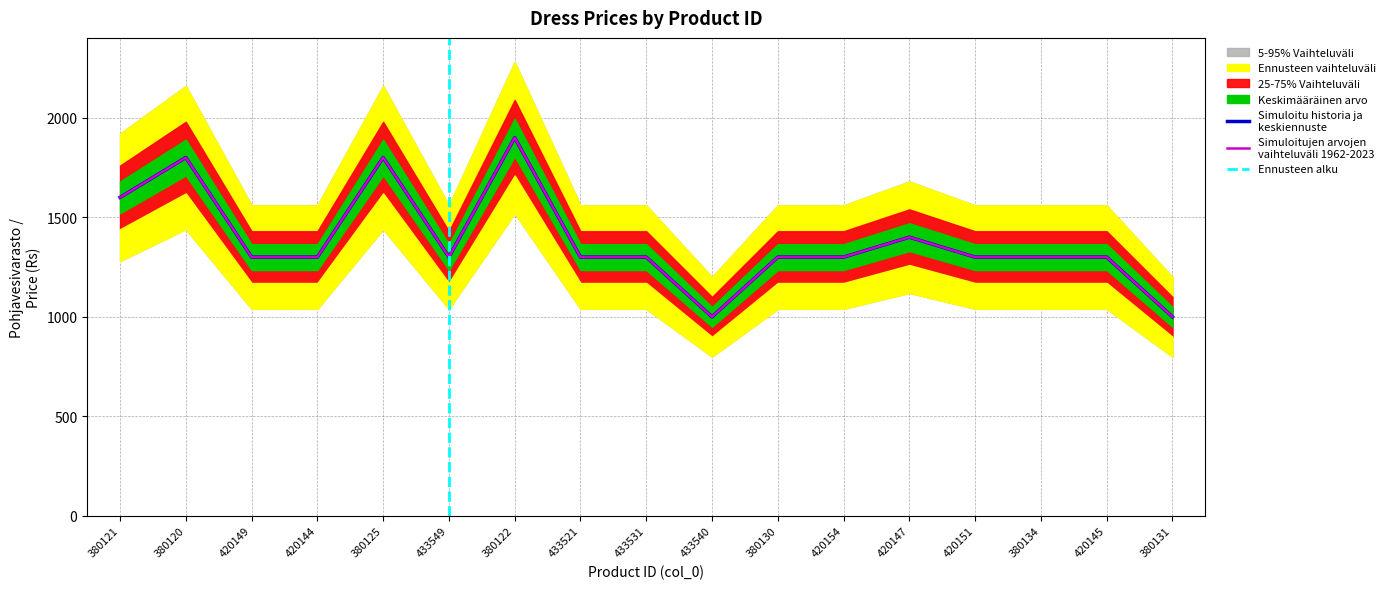

What is the approximate value of col_8 at 433531, to the nearest 10?

1300